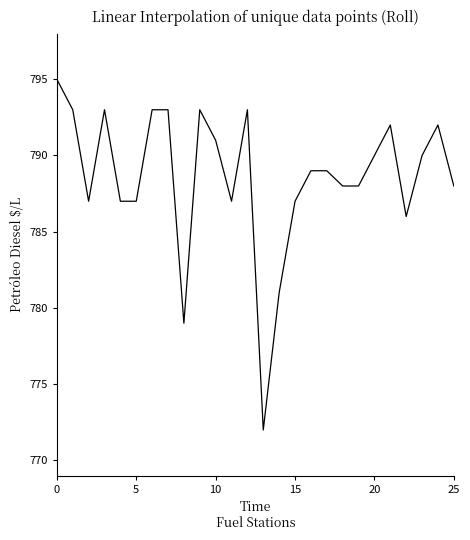

What is the greatest value displayed?

795